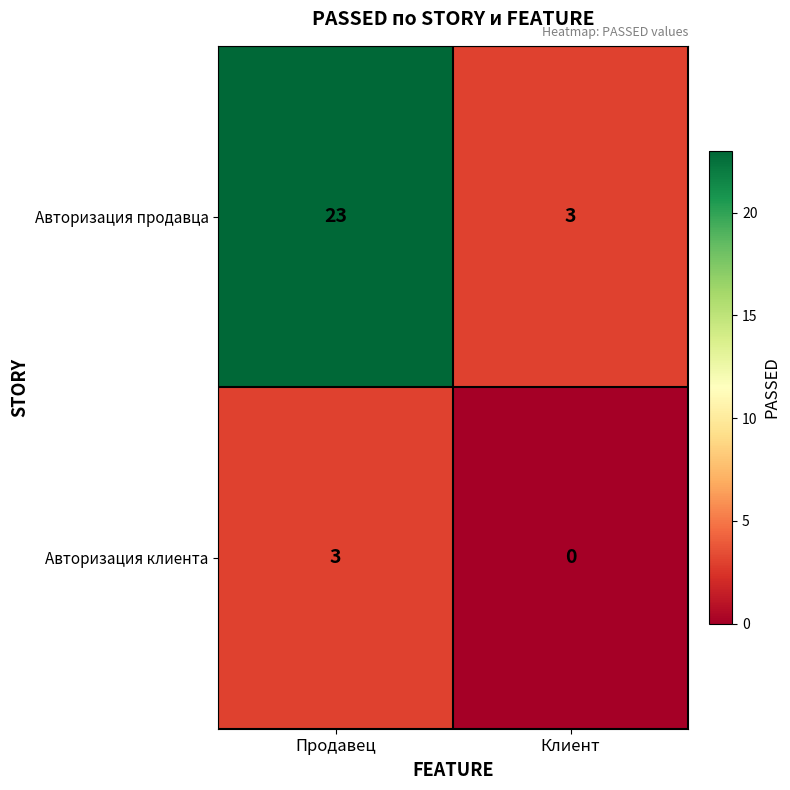

List the series in order of their overall mean, lowest first.

Авторизация клиента, Авторизация продавца